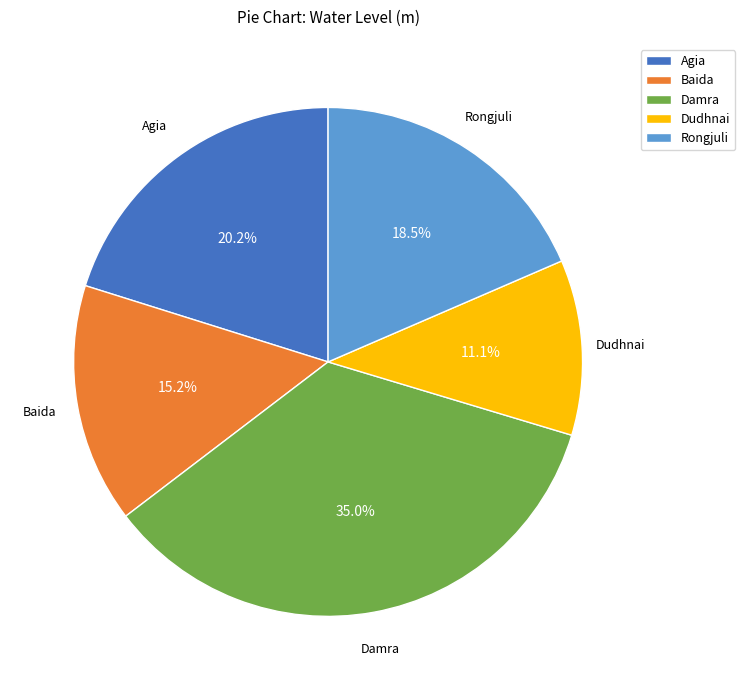

Is the sum of Rongjuli and Damra greater than half?

Yes